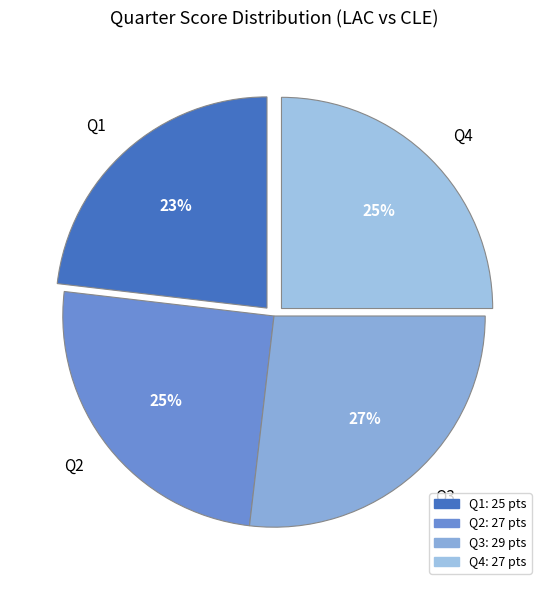

Do Q1 and Q2 together represent more than half of the pie?

No